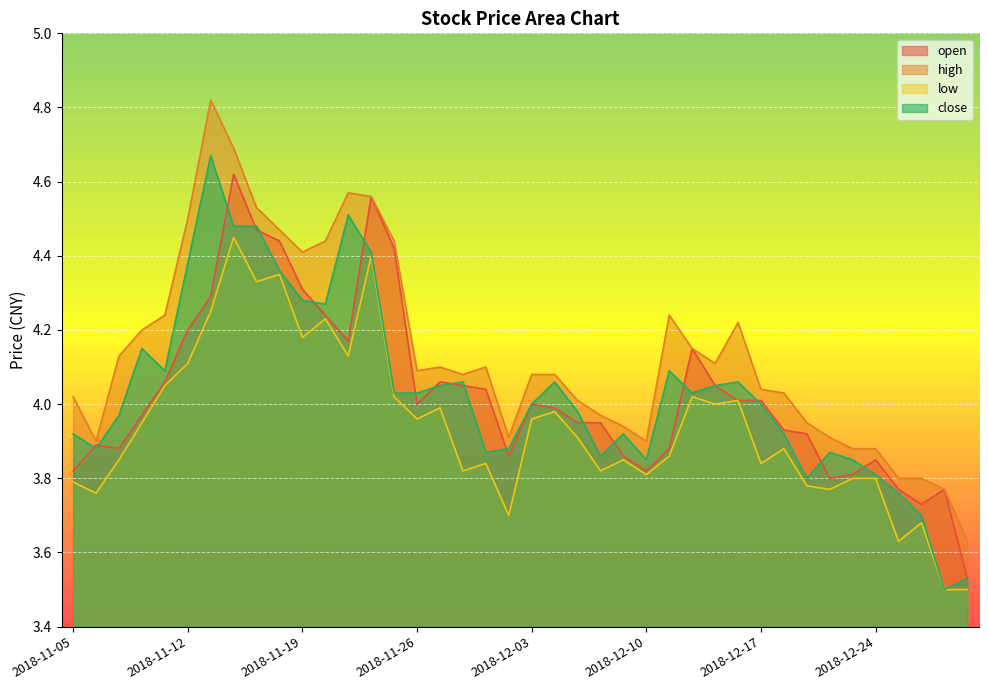

How many lines are shown in the chart?

4